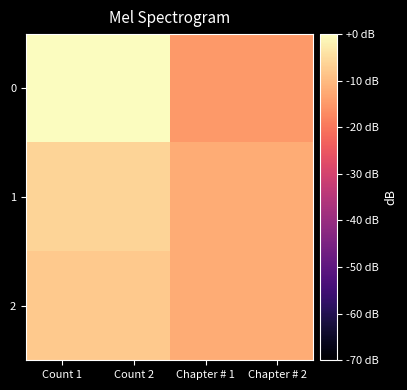

Reading left to right, extract all data points from this chart.

0: Count 1=-0.0	Count 2=0.0	Chapter # 1=-14.9	Chapter # 2=-14.9
1: Count 1=-6.3	Count 2=-6.3	Chapter # 1=-12.3	Chapter # 2=-12.3
2: Count 1=-7.8	Count 2=-7.8	Chapter # 1=-12.2	Chapter # 2=-12.2